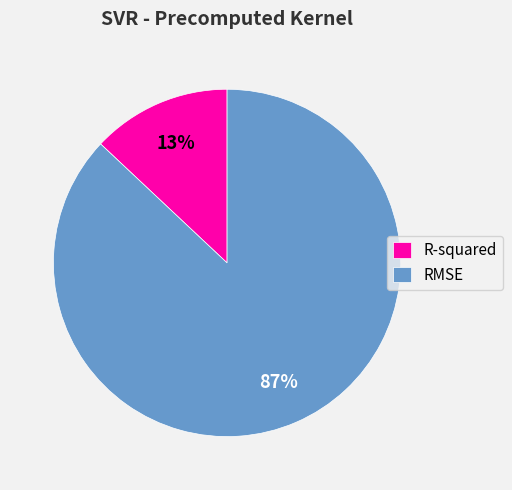

What percentage is the R-squared slice, to the nearest percent?

13%